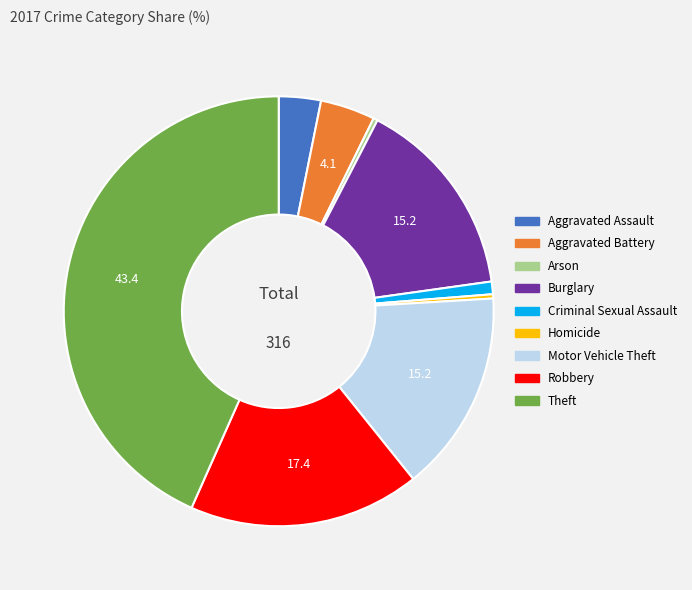

How many slices are in this pie chart?

9